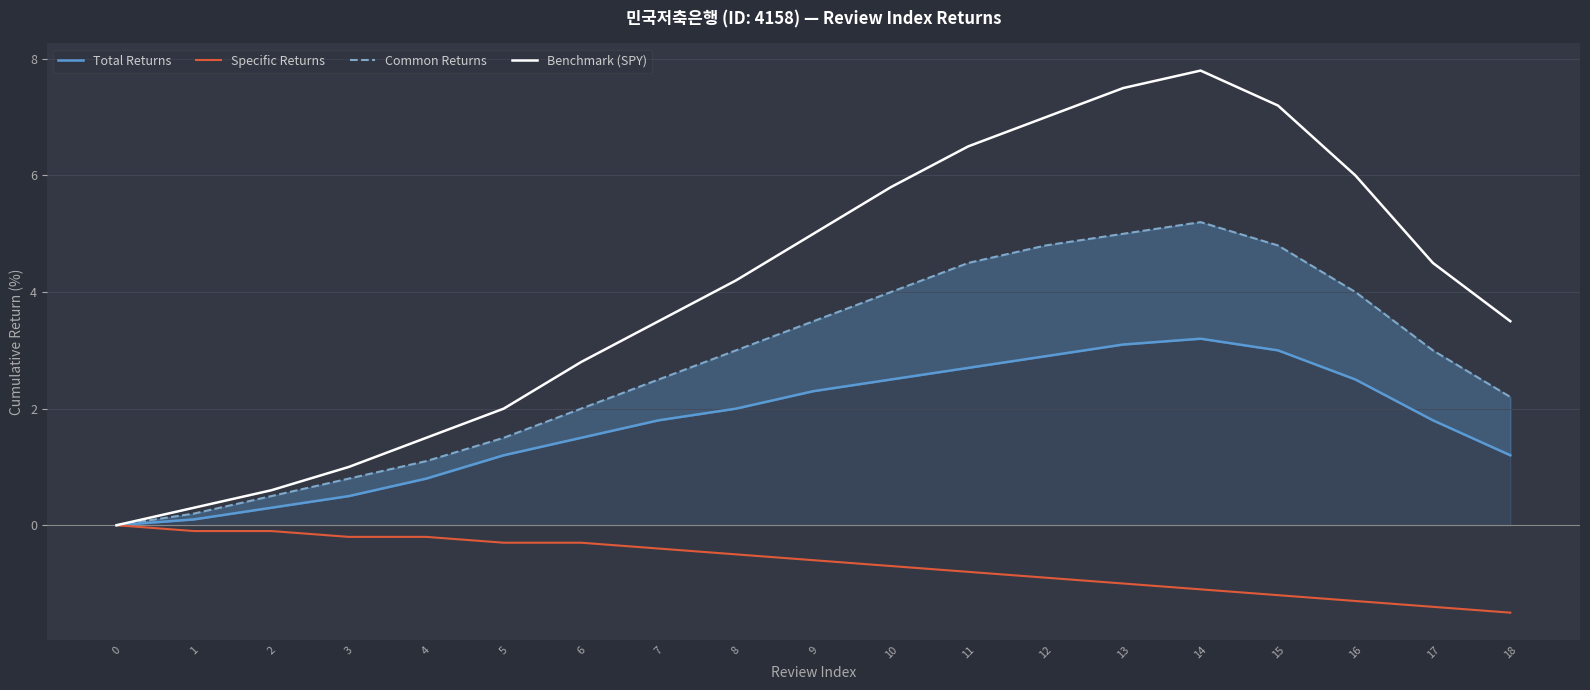

What is the value of the Total Returns point at the 6th from the left?

1.2